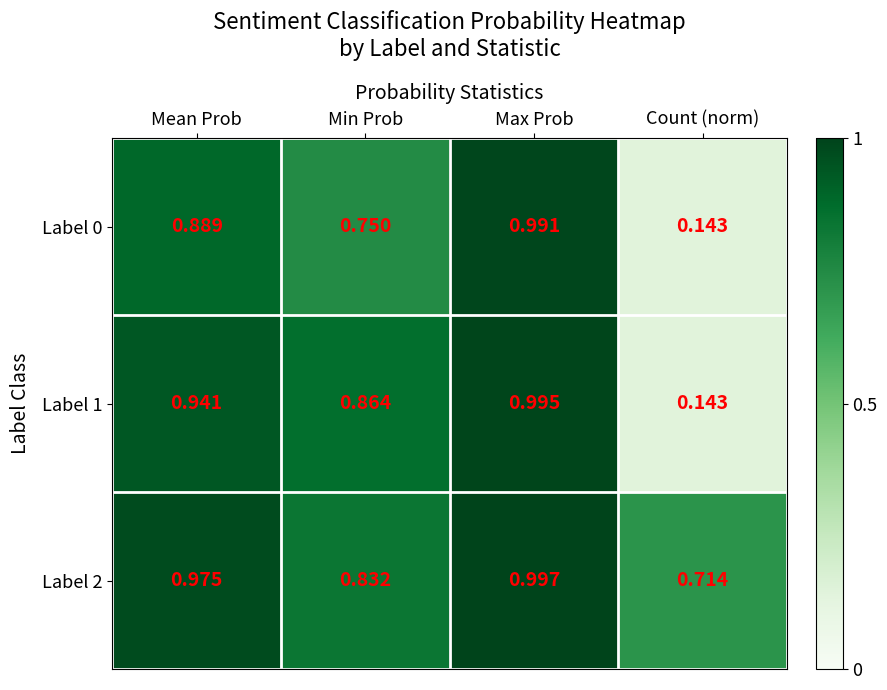

At which category does the chart reach its peak across all series?

Max Prob